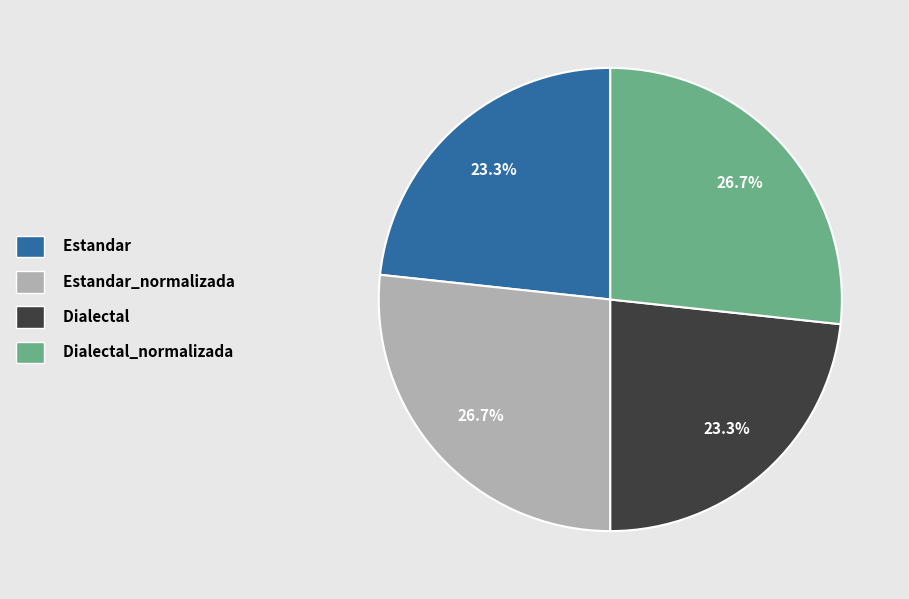

Does Dialectal account for over 50% of the chart?

No